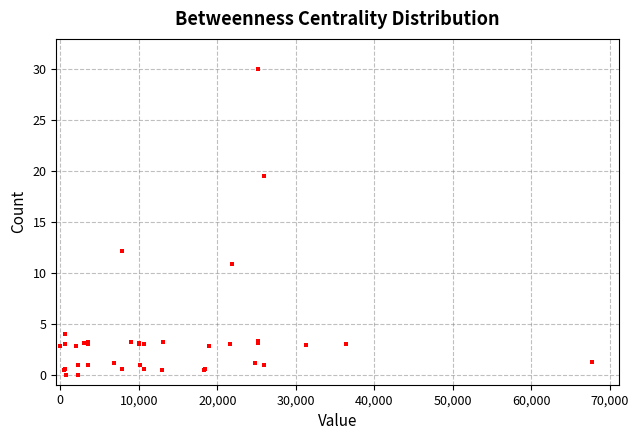

What Y value in the scatter plot is closest to 15?

12.1